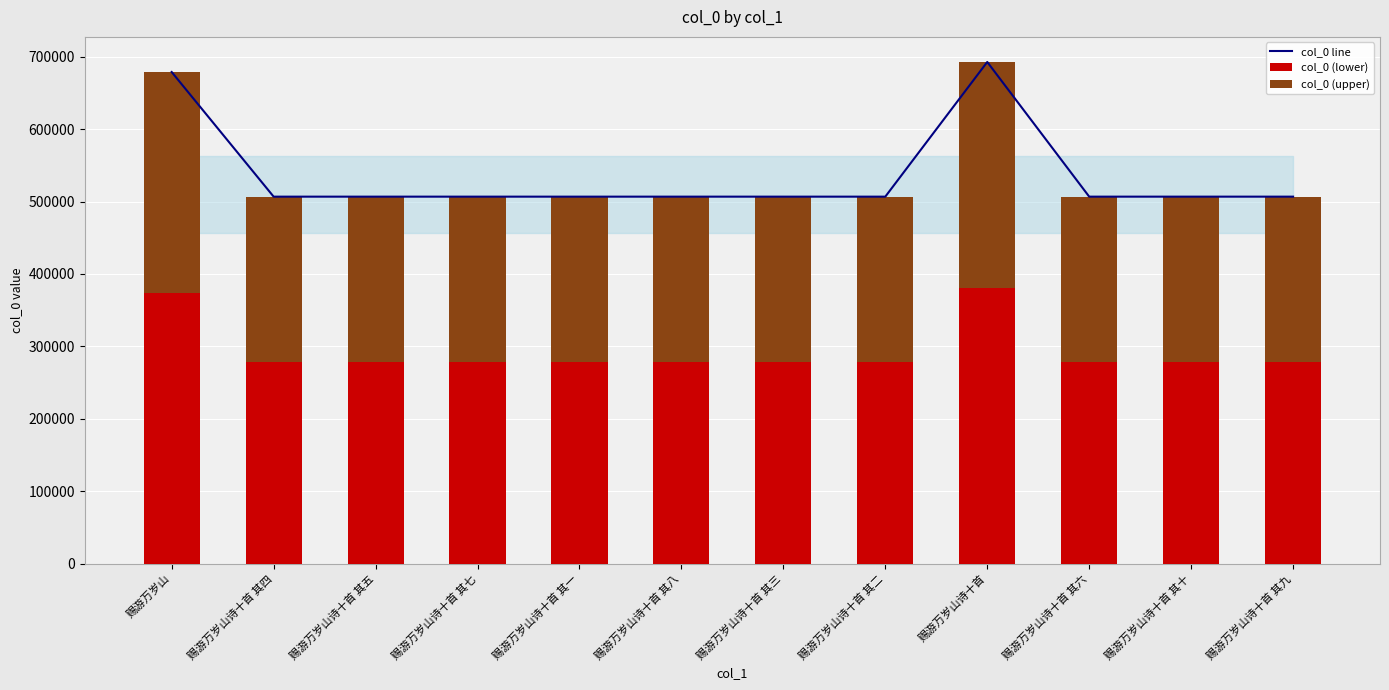

What are all the series names shown in the legend?

col_0 line, col_0 (lower), col_0 (upper)